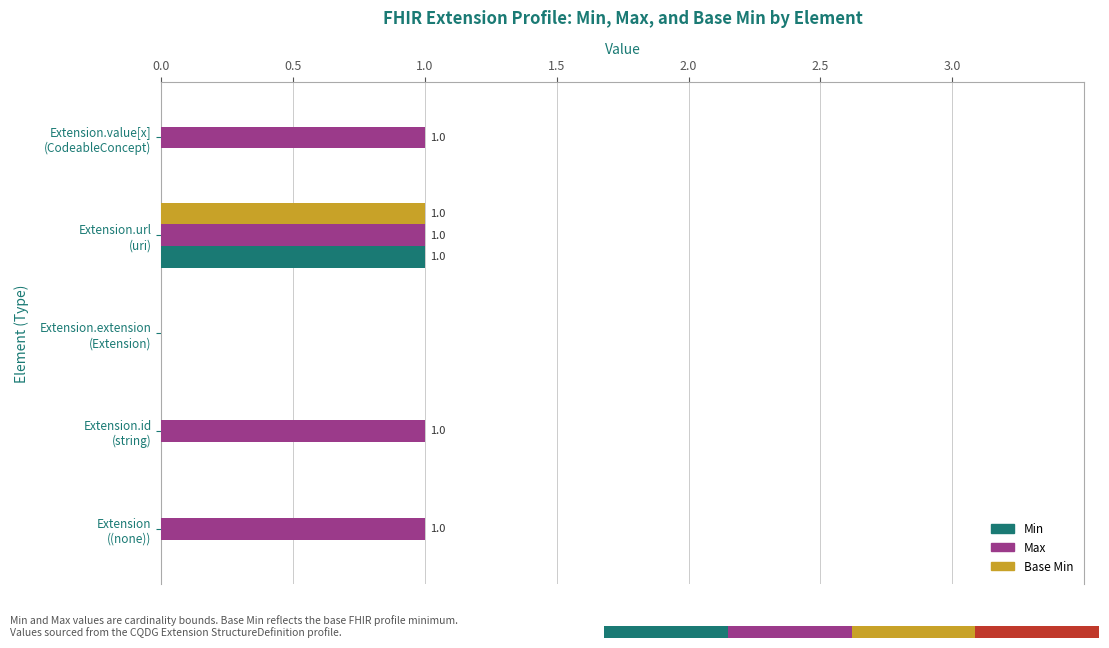

Which series has the largest total across all categories?

Max